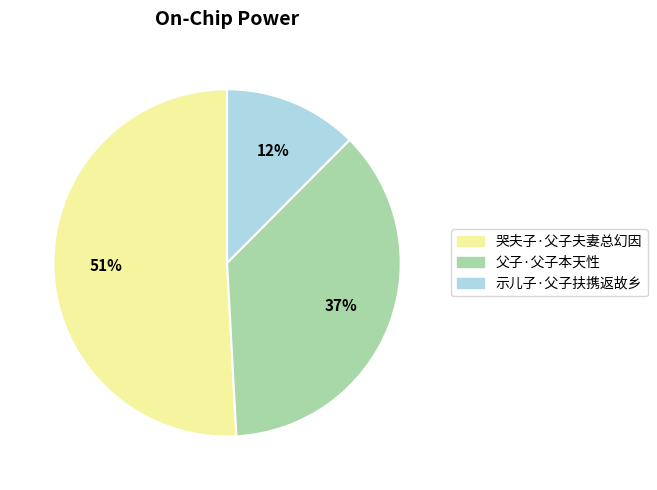

Which slice is the largest?

哭夫子·父子夫妻总幻因